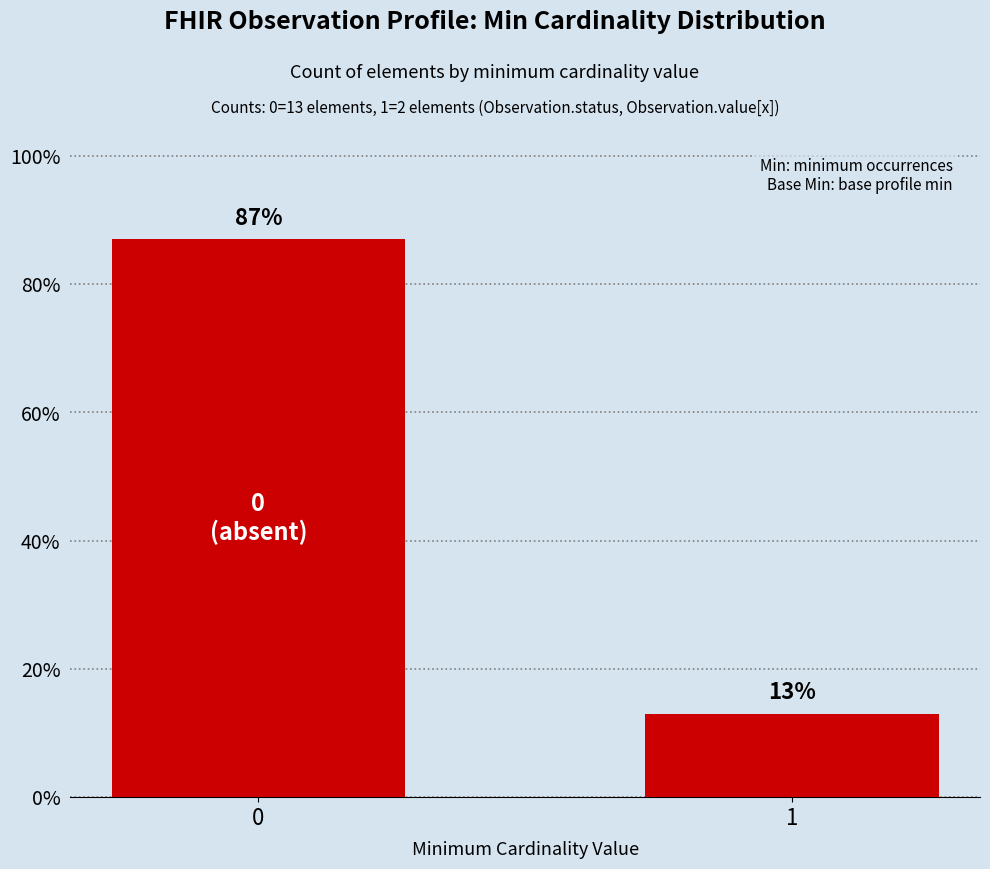

What is the difference between the values at 0 and 1?

74